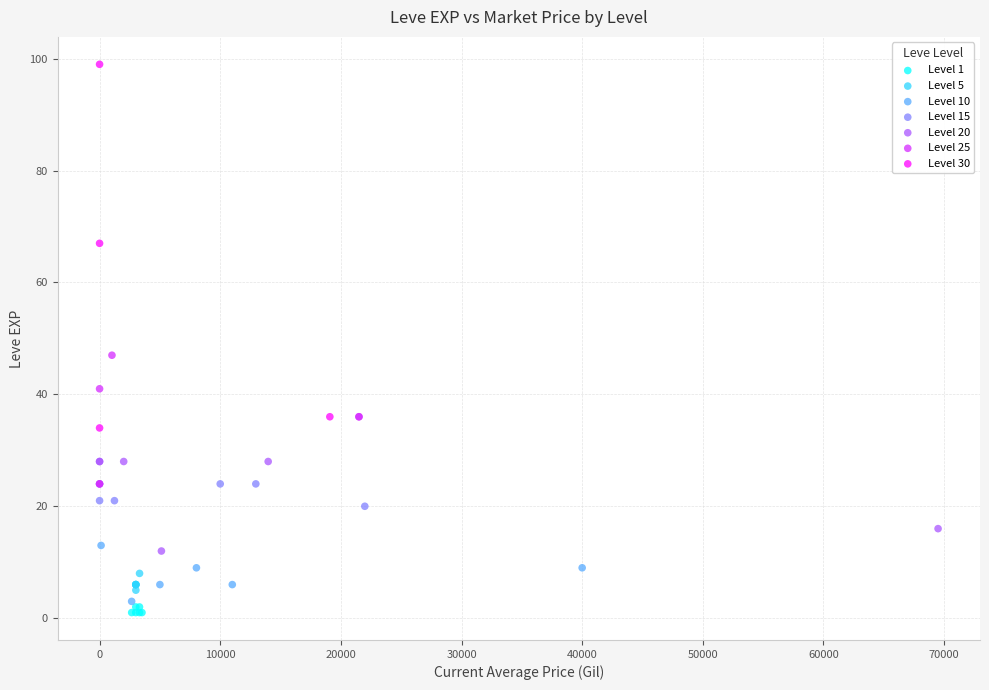

Which series has the widest spread of Y values?

Level 30